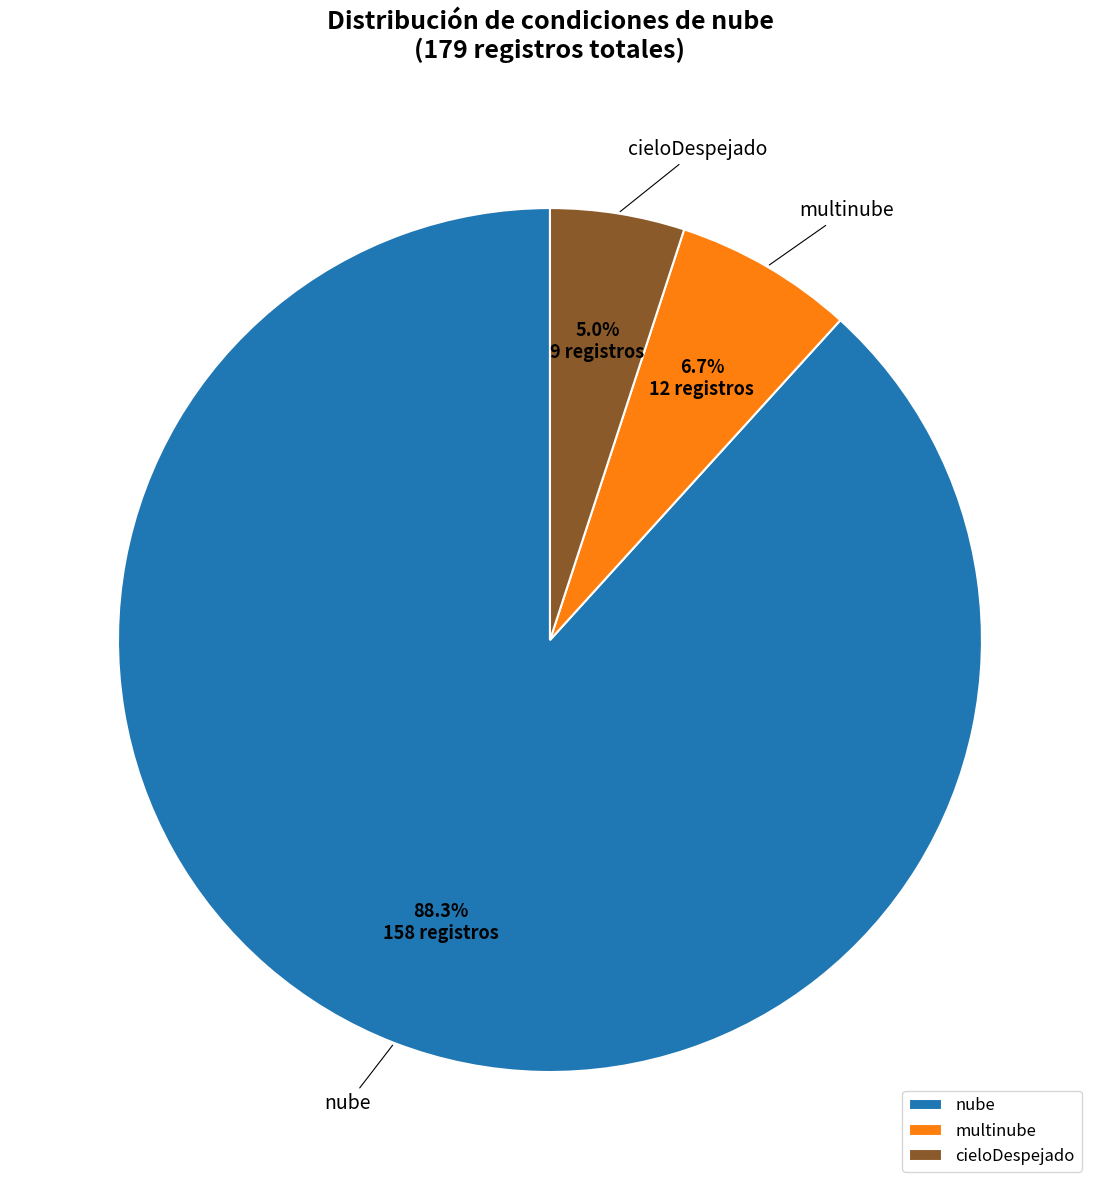

Which category has the biggest portion of the pie?

nube